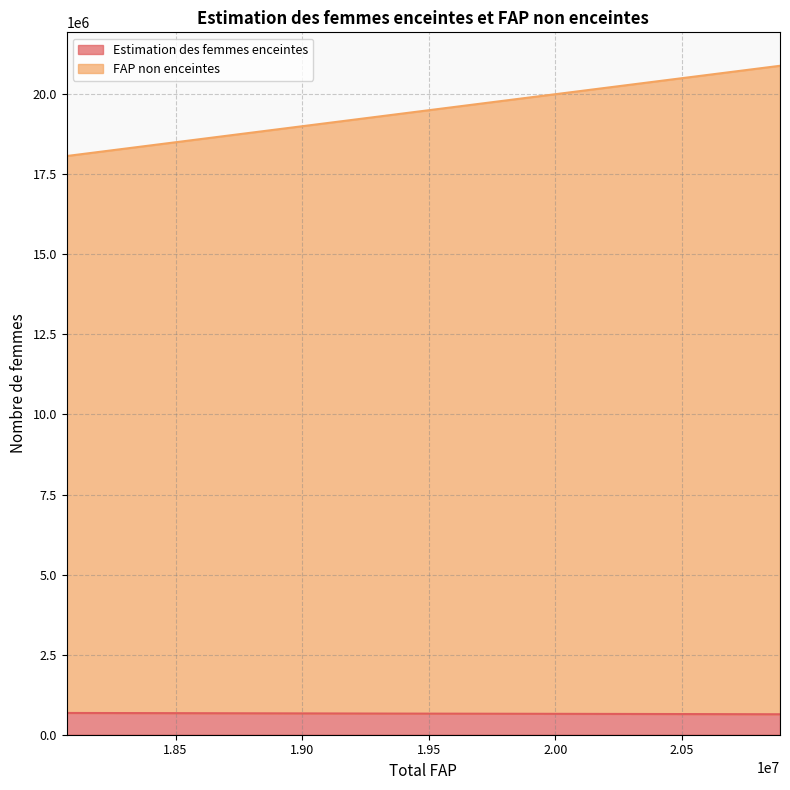

Which has a higher value, 19678000 or 18070000?

18070000